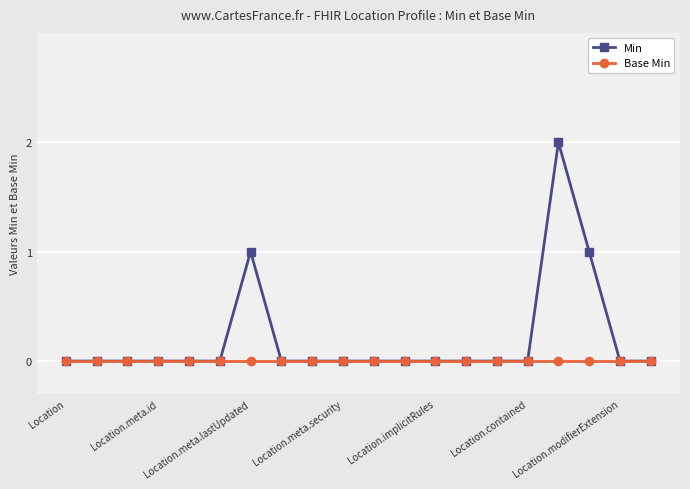

True or false: Min has more than 1 points higher than both neighbors.

True